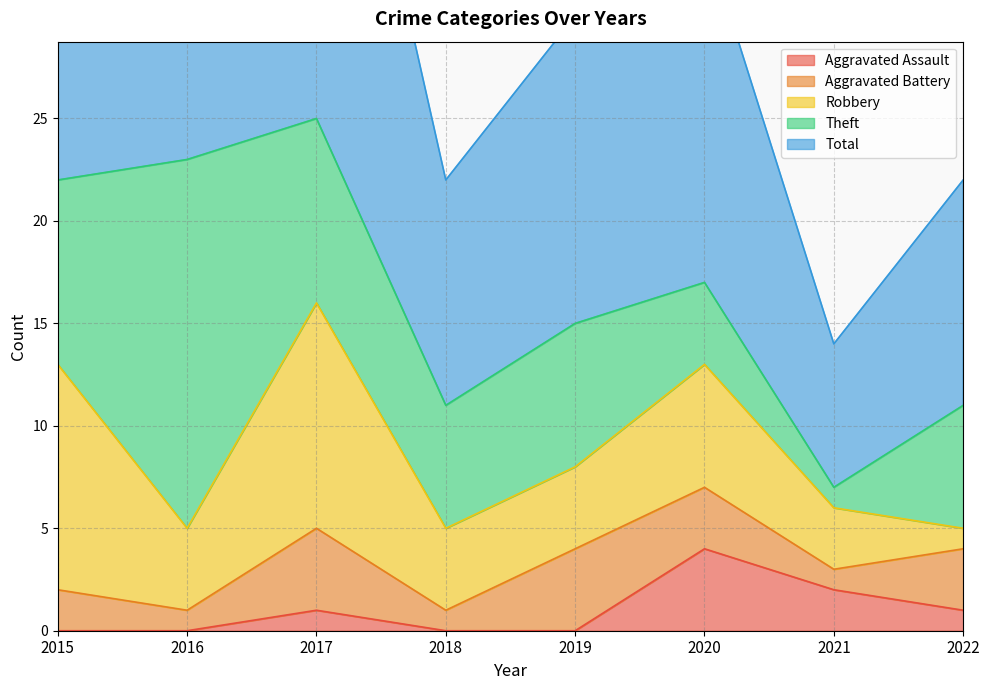

What is the sum of the Theft values at 2021 and 2016?

19